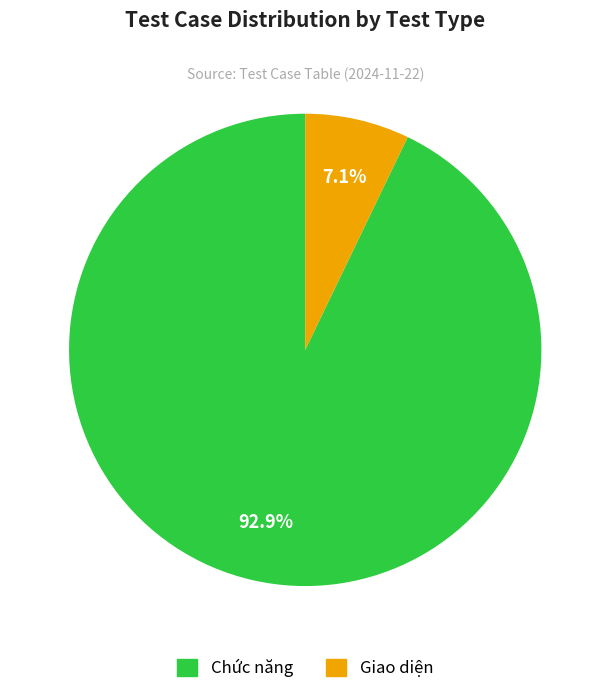

To the nearest percent, what percentage of the pie is Giao diện?

7%